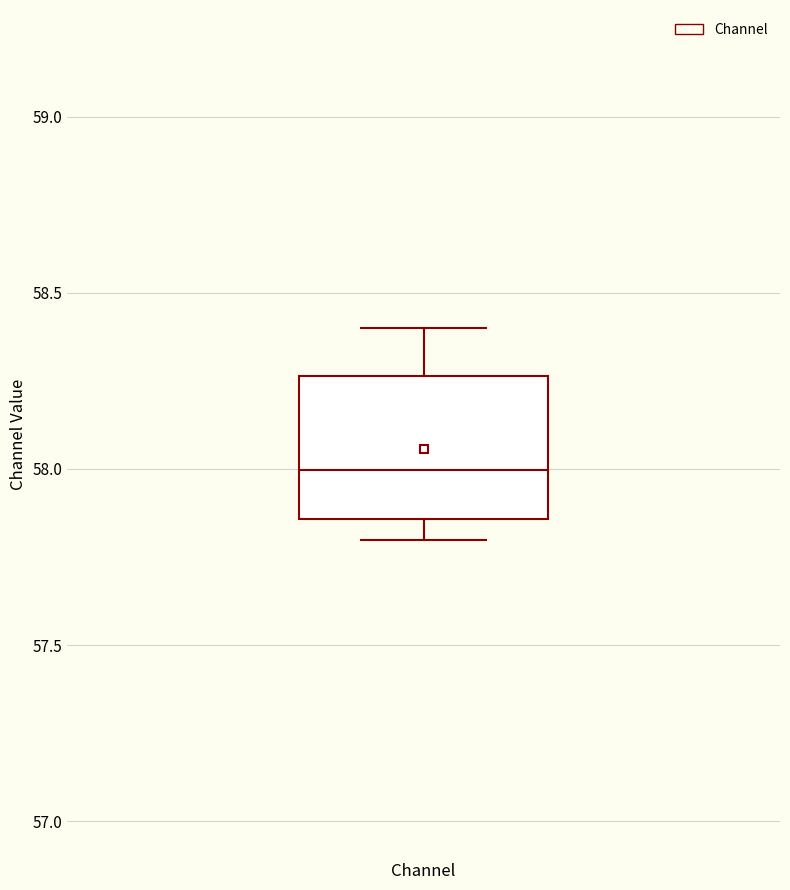

Read this box plot against the y-axis: the position of the median line, the range covered by the box, and the ends of both whiskers. The values are not printed on the chart, so give them approximately, as read against the axis.

median 58.00, box 57.85 to 58.25, whiskers 57.80 to 58.40